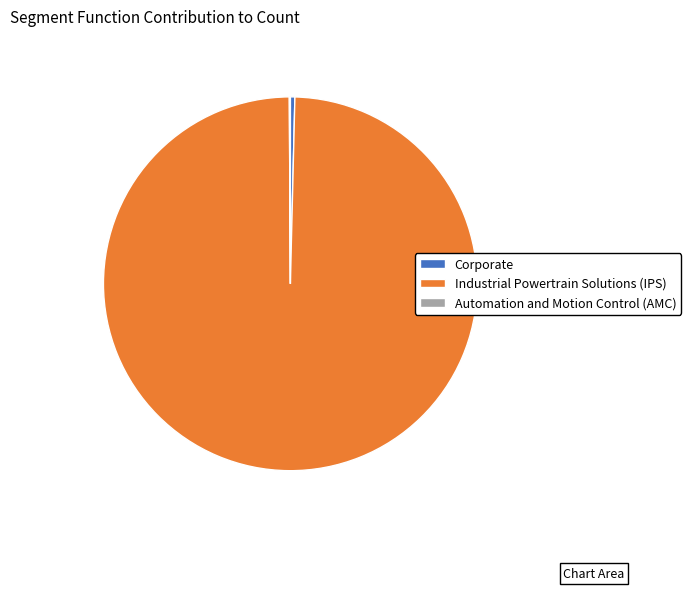

Which slice is the largest?

Industrial Powertrain Solutions (IPS)